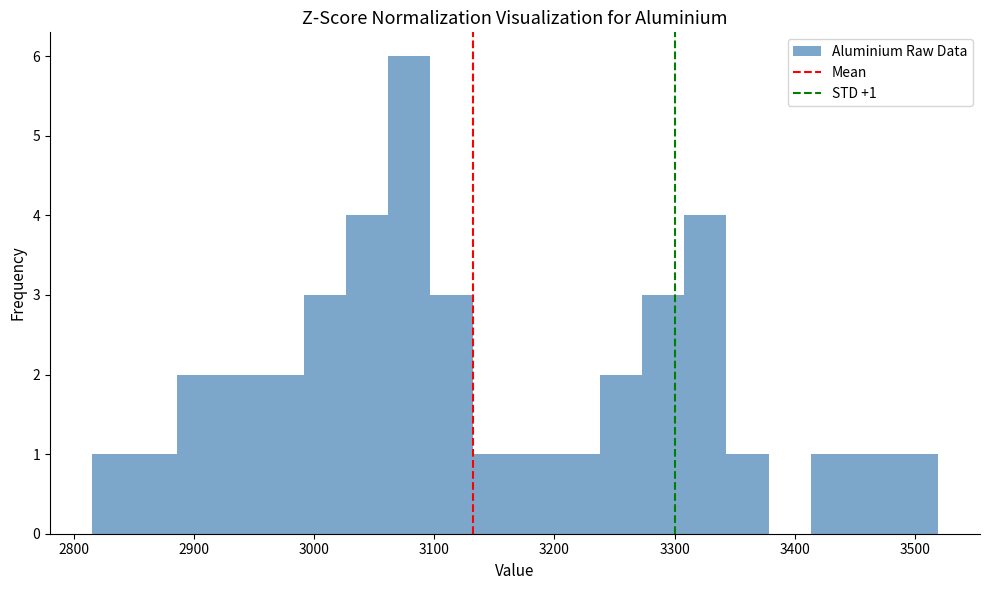

Around what value on the x-axis is the tallest bar? Give the approximate position of its centre, as read against the axis.

3080